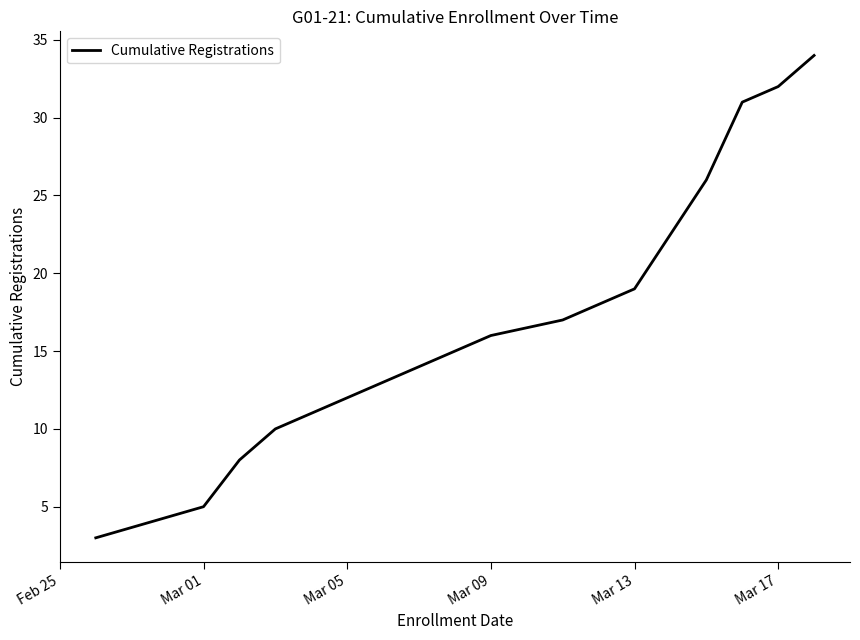

What is the minimum value shown in the chart?

3